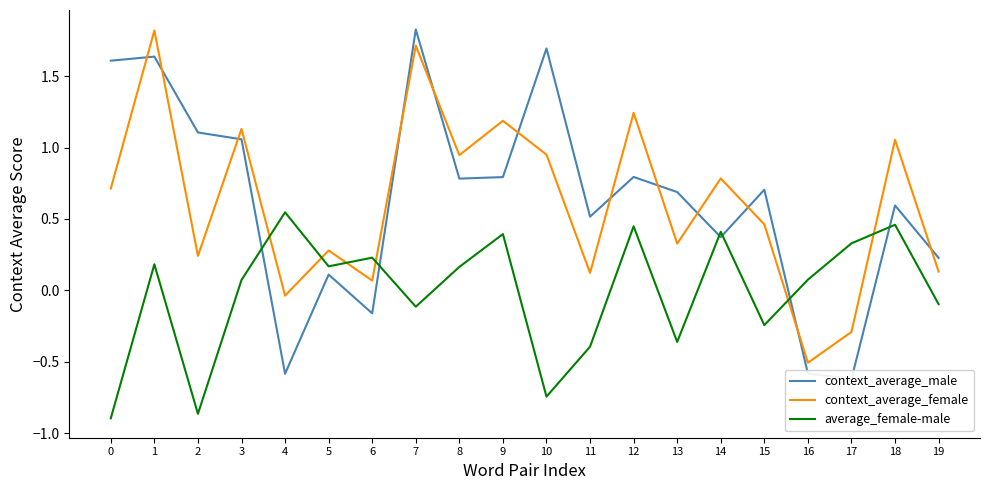

How many times do average_female-male and context_average_male cross each other?

6